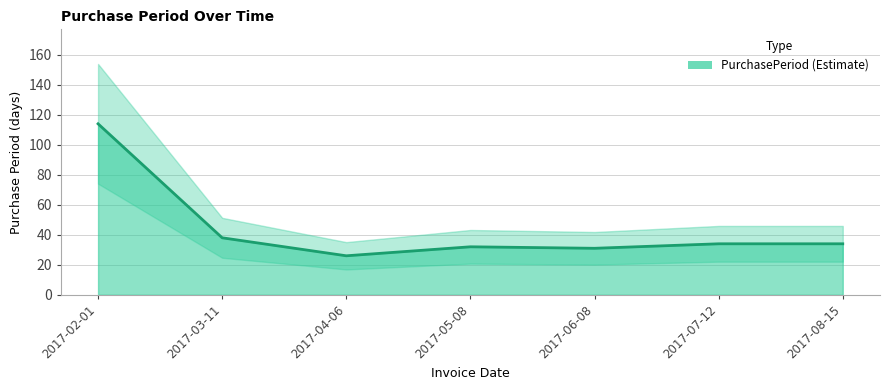

True or false: the data shows 38 at 2017-03-11.

True